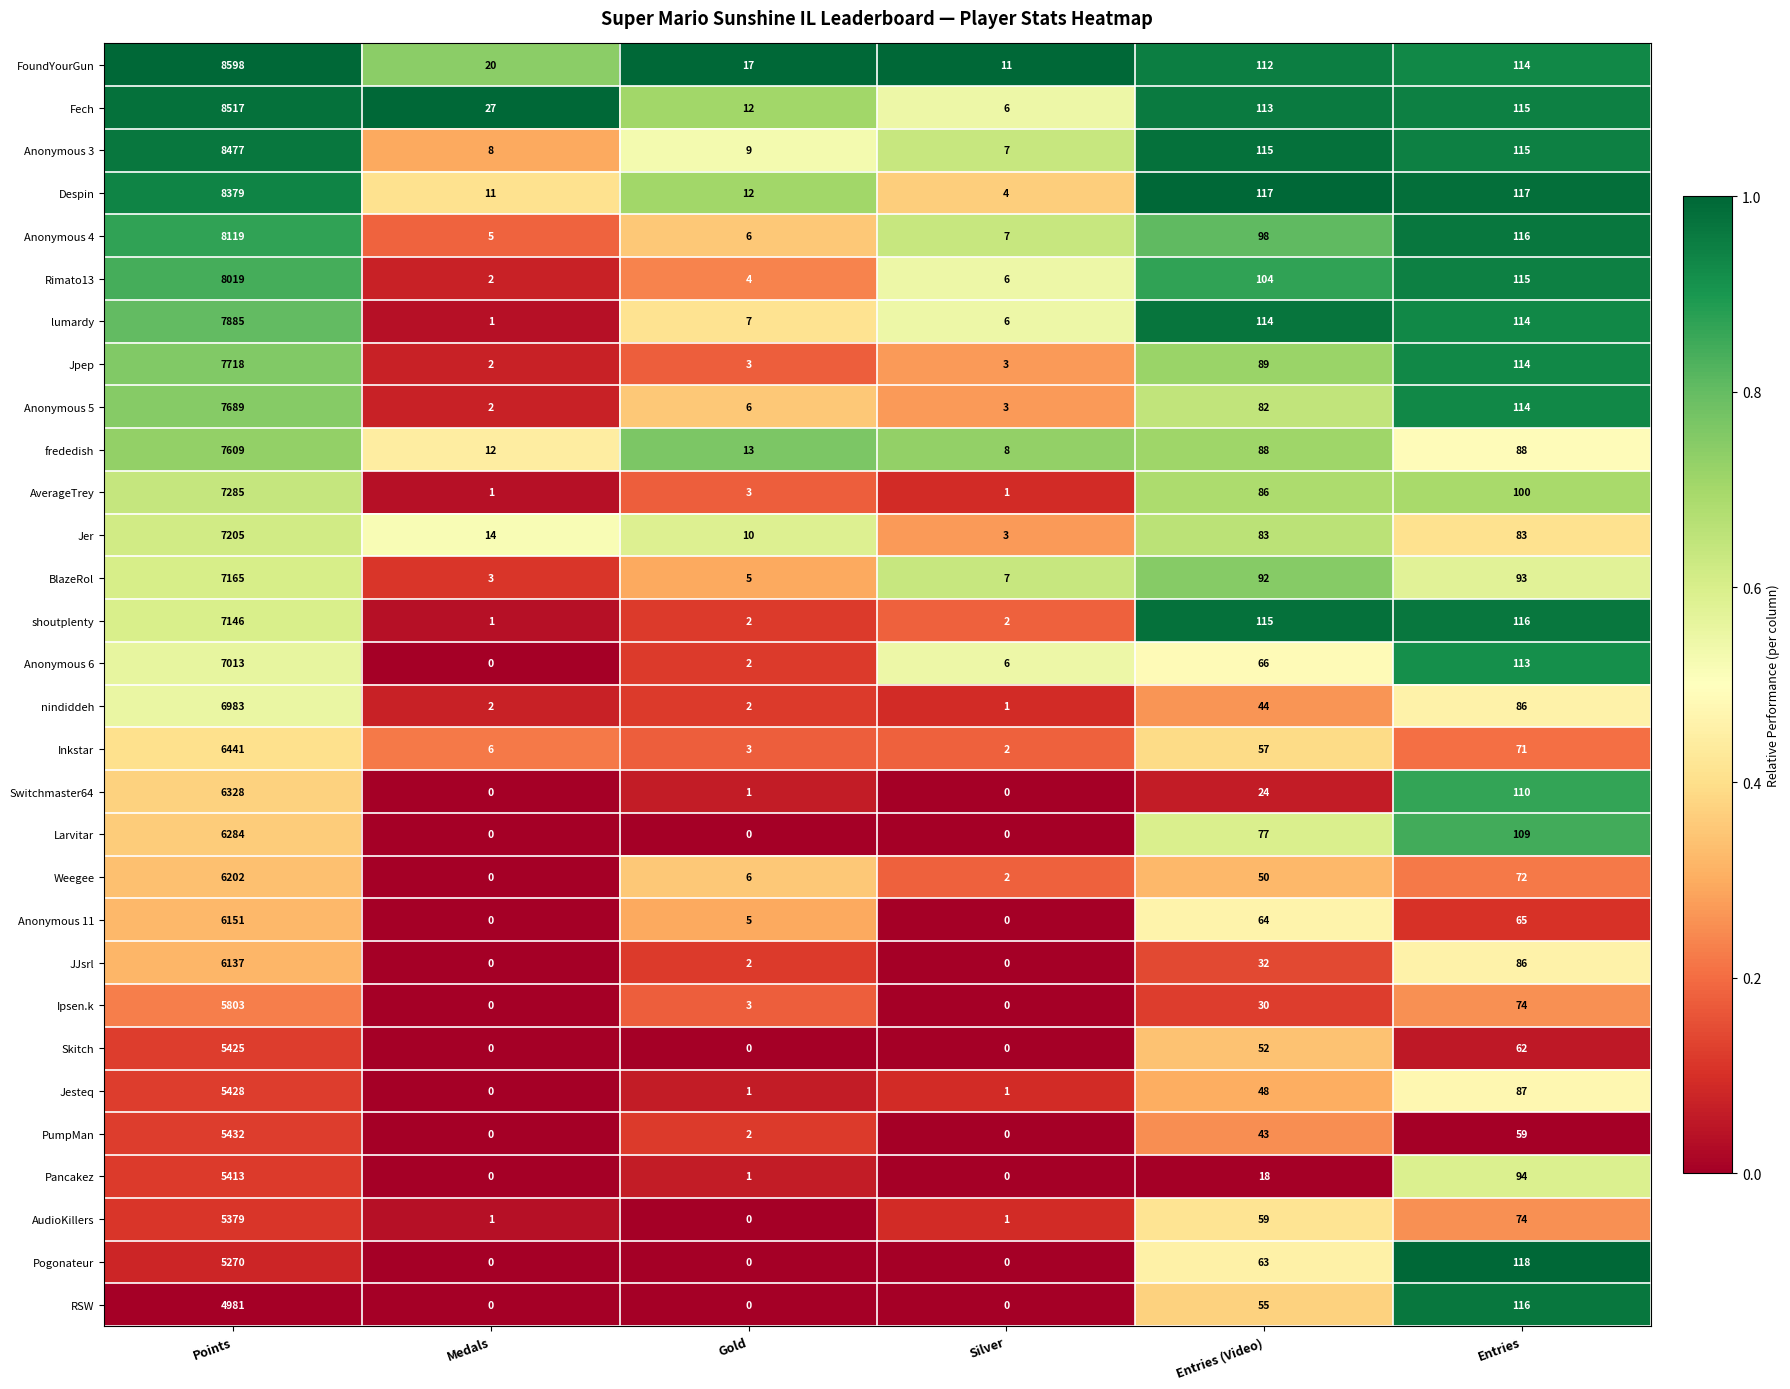

Is it true that Rimato13 equals 4 at Gold?

True